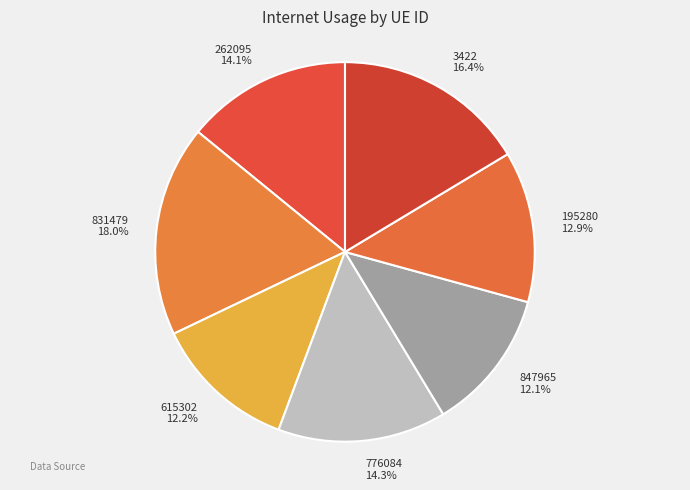

The 3422 slice represents 16% of the pie. True or false?

True